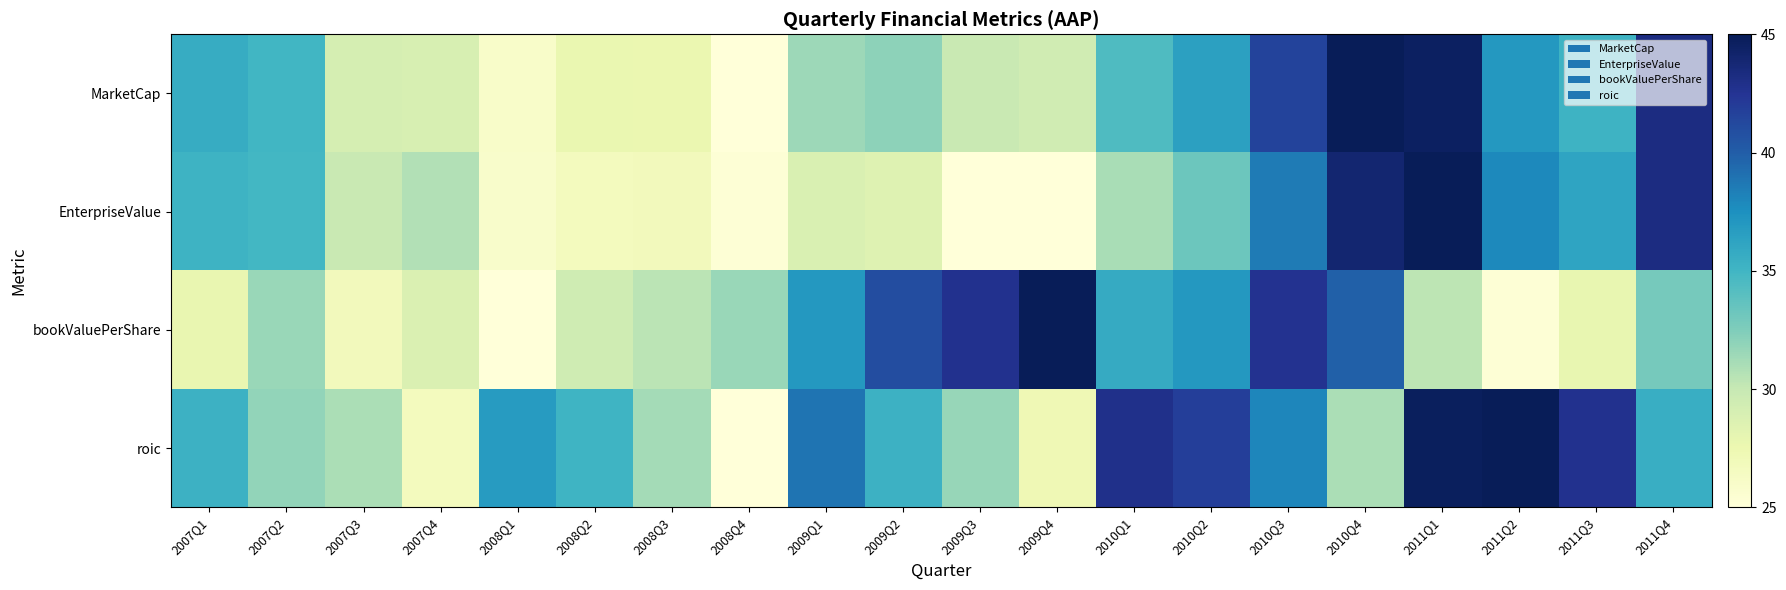

Rank the series at 2009Q4 from lowest to highest value.

EnterpriseValue, roic, MarketCap, bookValuePerShare